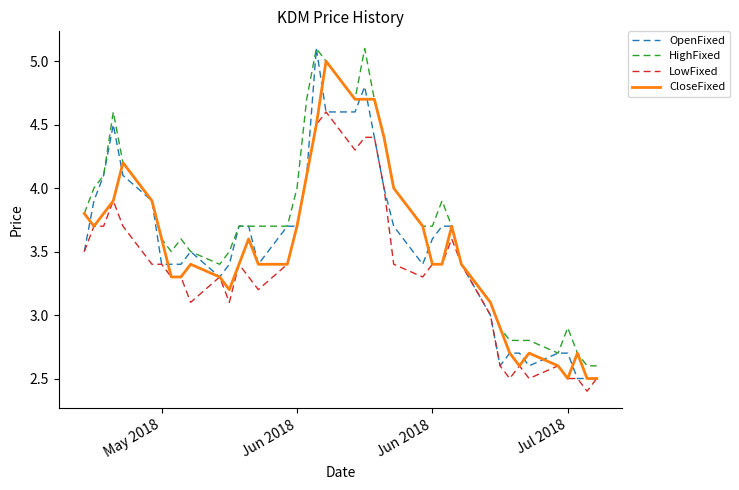

True or false: OpenFixed has more than 2 interior local peaks.

True